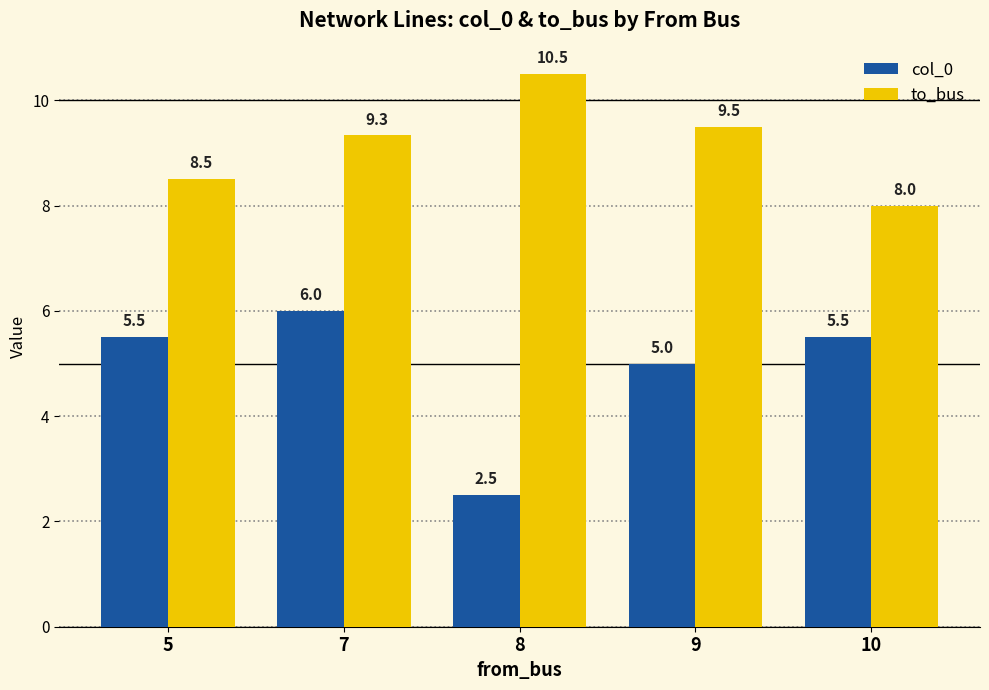

Rank the series at 9 from highest to lowest value.

to_bus, col_0